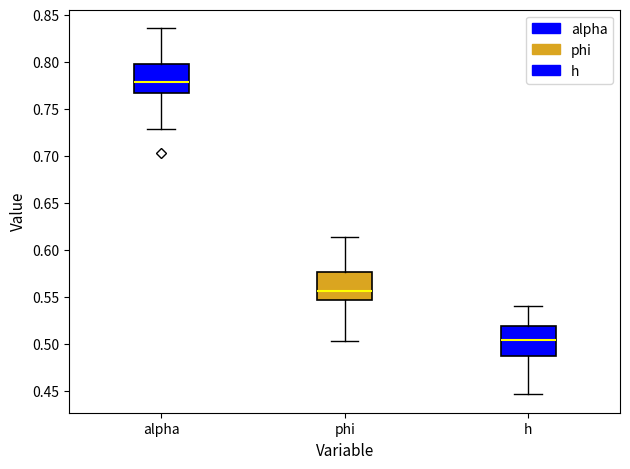

Where does the lower whisker of the box for h end on the y-axis? The values are not printed on the chart, so give them approximately, as read against the axis.

0.445